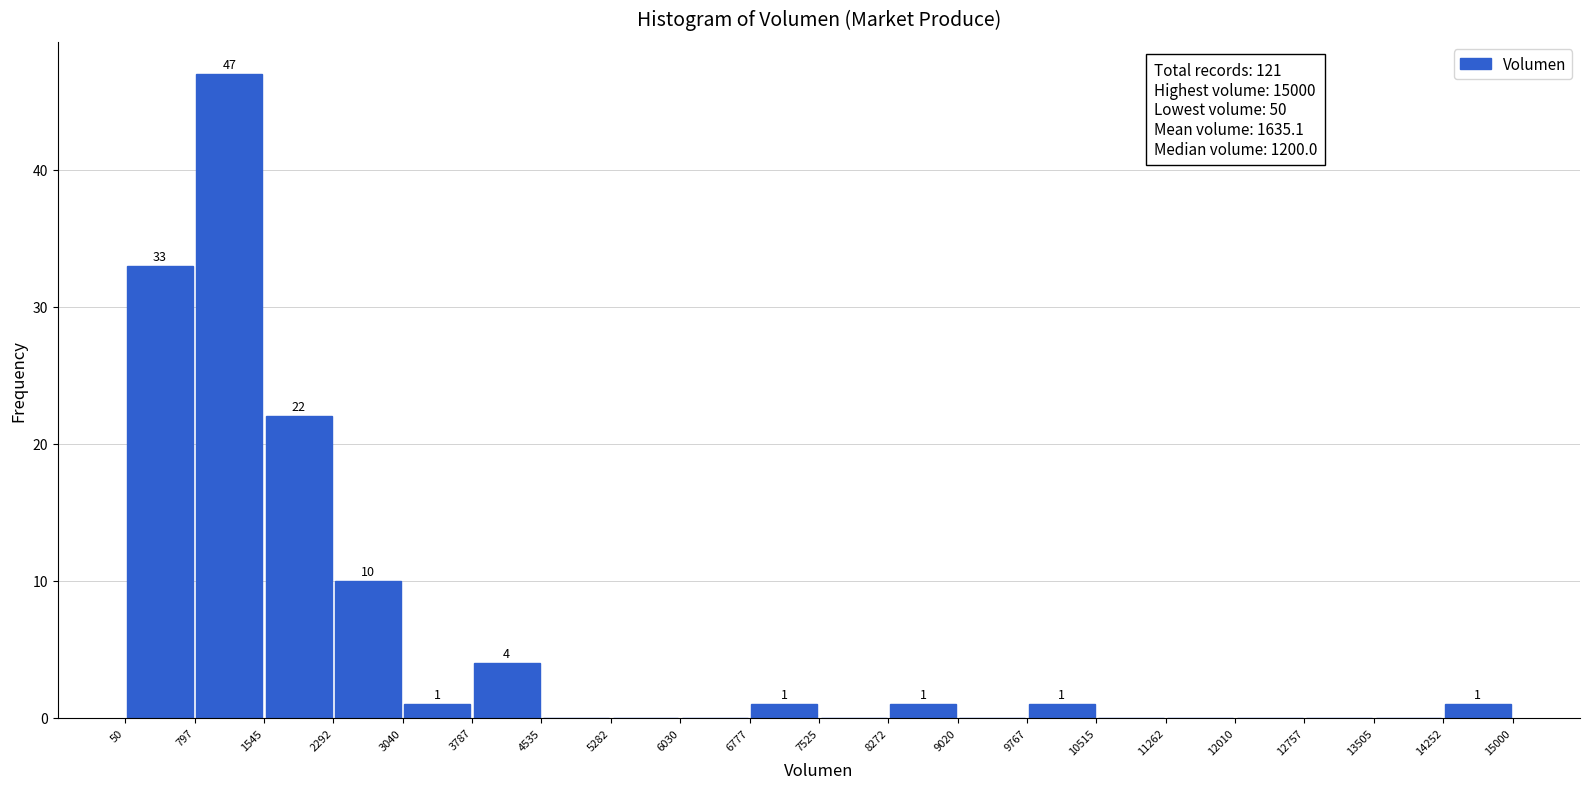

Which range on the x-axis has the tallest bar?

797 to 1545